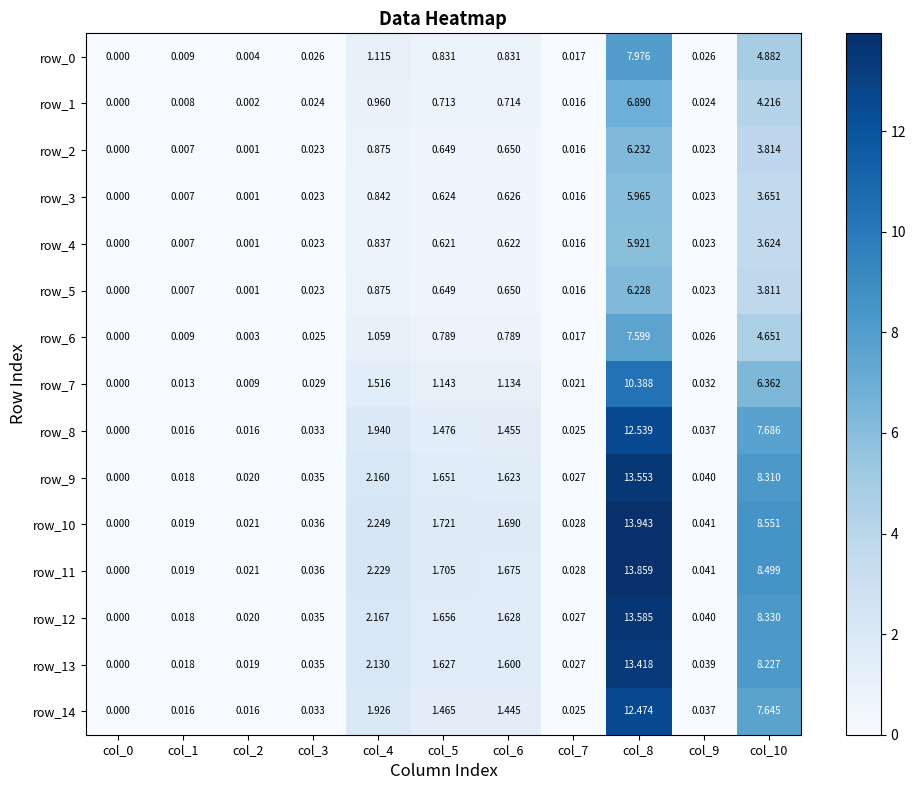

Is the value of row_9 at col_8 greater than the value of row_10 at col_3?

Yes